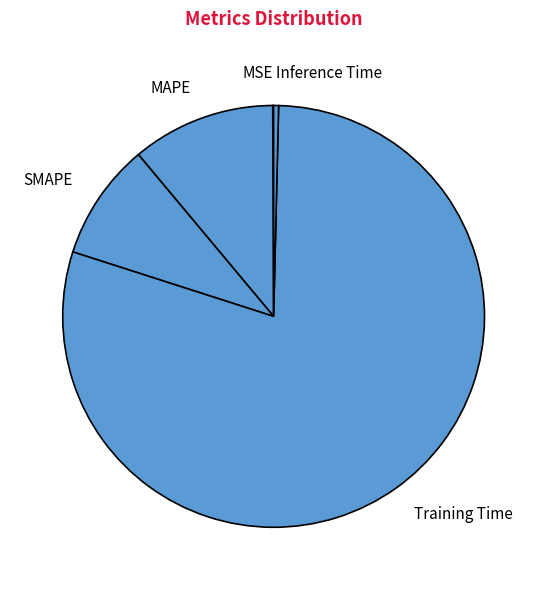

Does Inference Time account for over 50% of the chart?

No